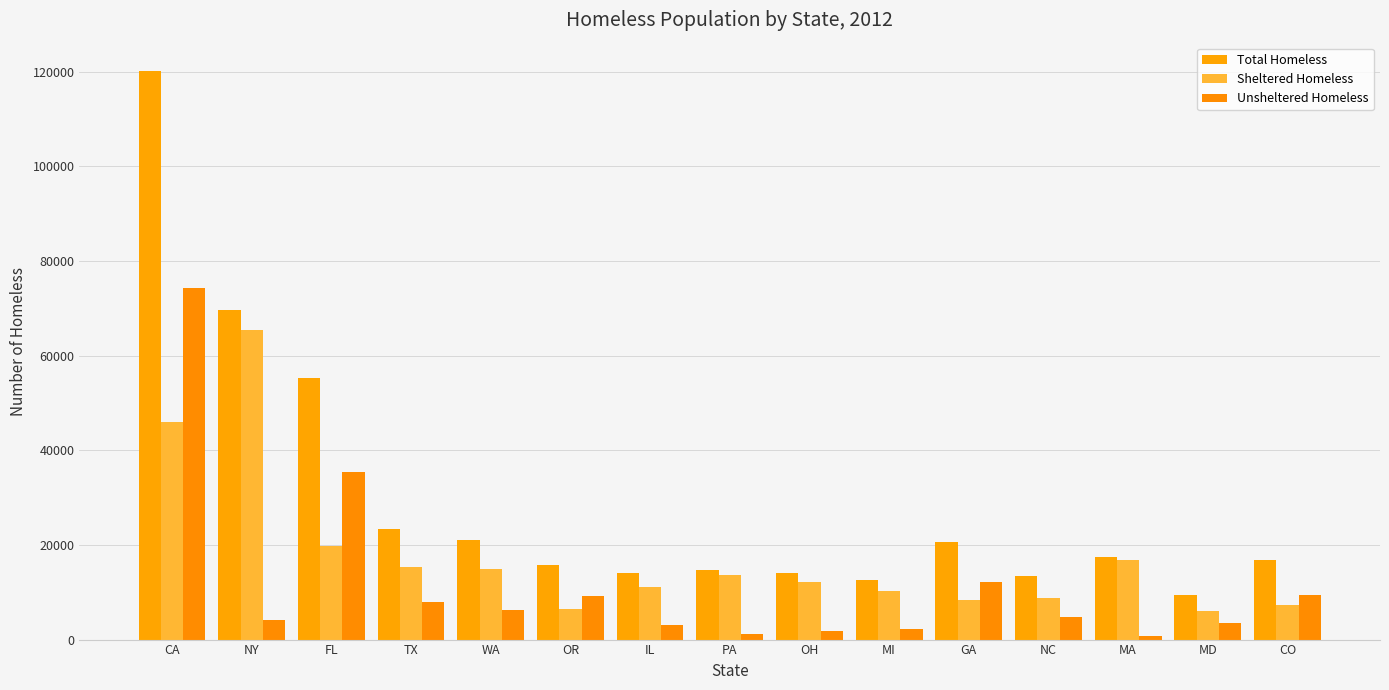

Which series has the largest total across all categories?

Total Homeless